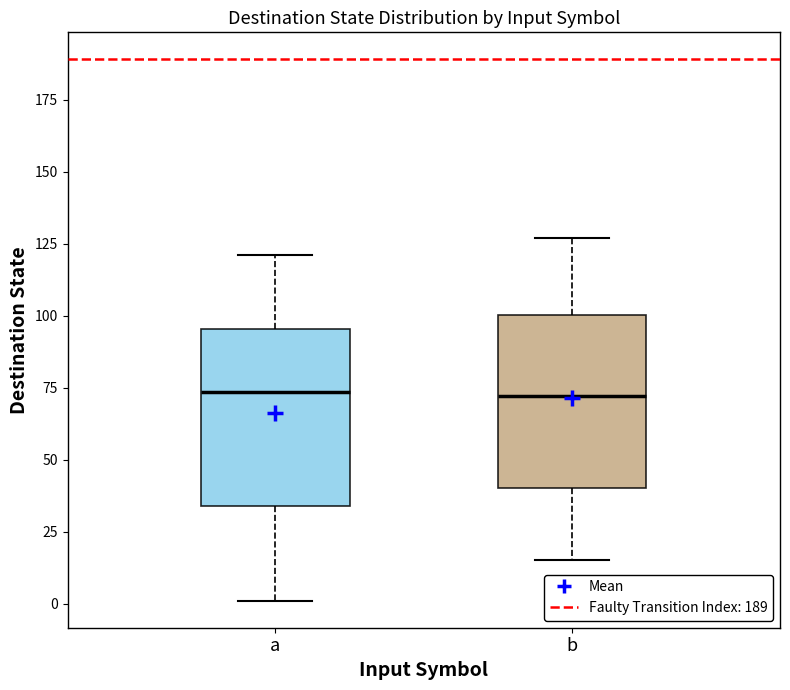

Reading left to right, transcribe this box plot: for each box, give where its median line is, the range the box spans, and where its two whiskers end, as read against the y-axis. The values are not printed on the chart, so give them approximately, as read against the axis.

a: median 75, box 35 to 95, whiskers 0 to 120
b: median 70, box 40 to 100, whiskers 15 to 125